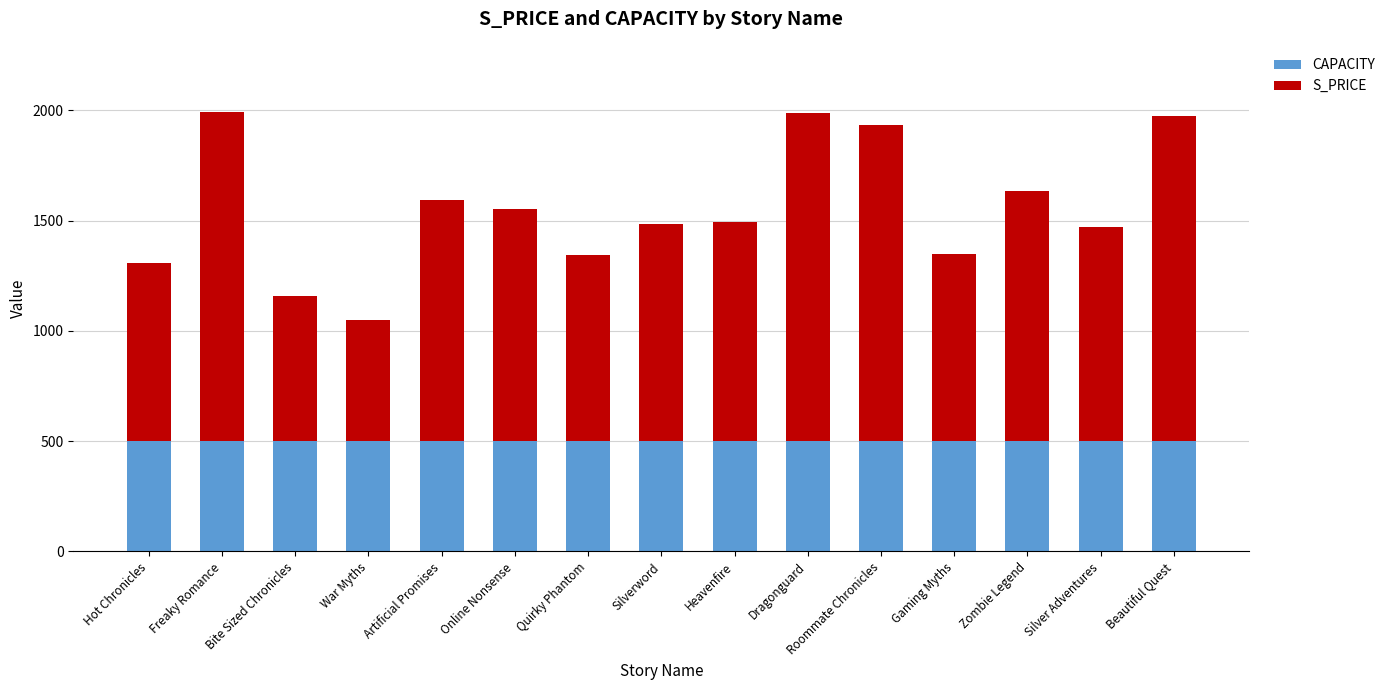

What is the sum of all CAPACITY values?

7500